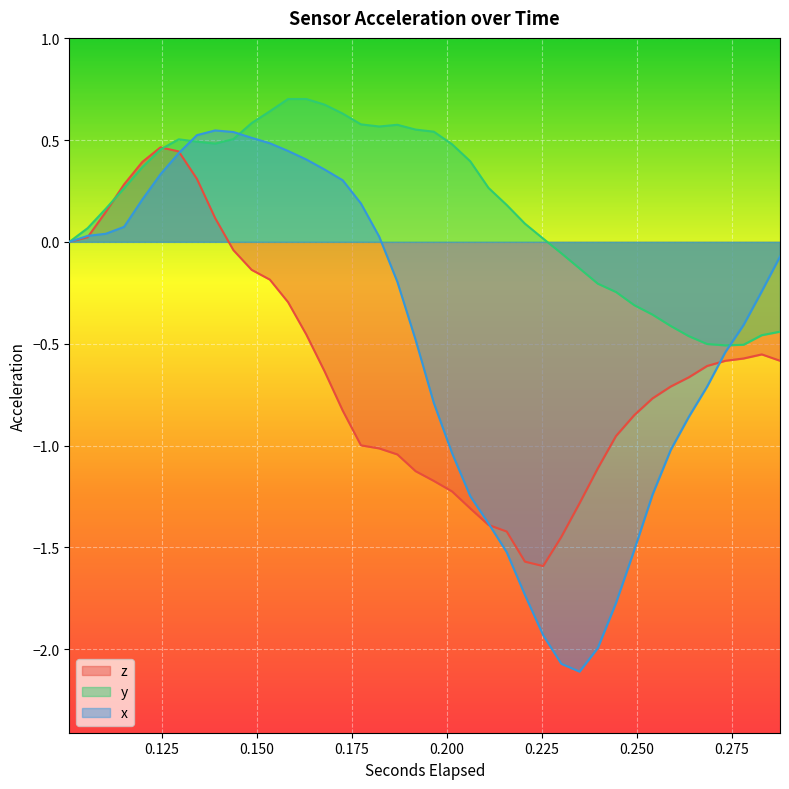

Rank the series by their average value, from lowest to highest.

z, x, y